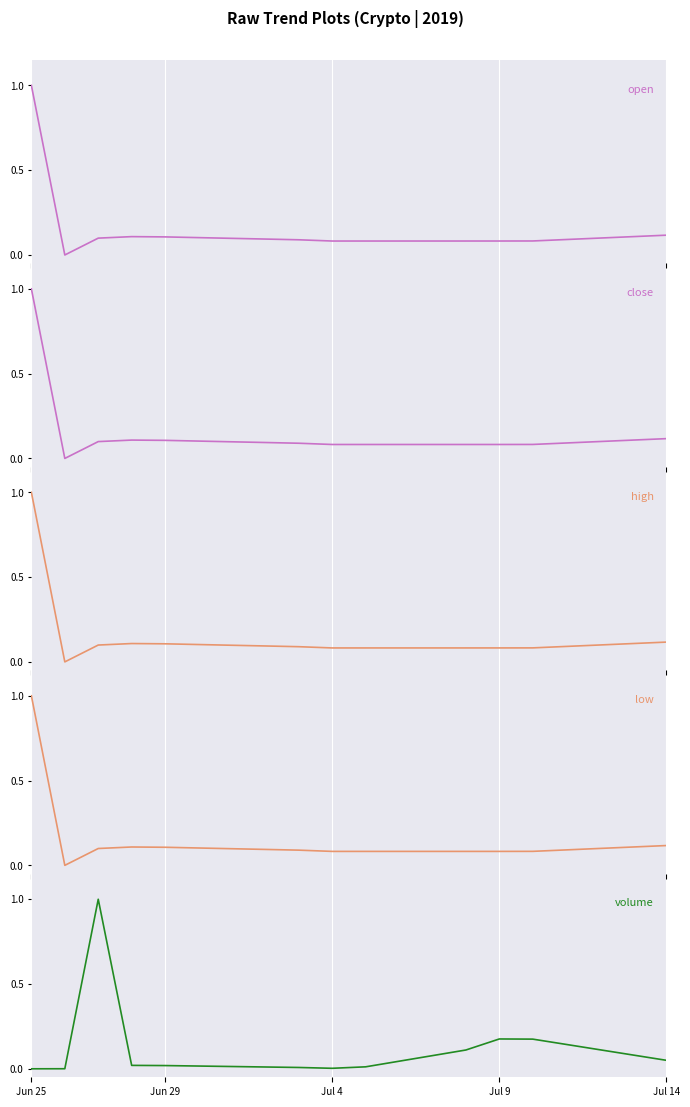

What are all the series names shown in the legend?

open, close, high, low, volume